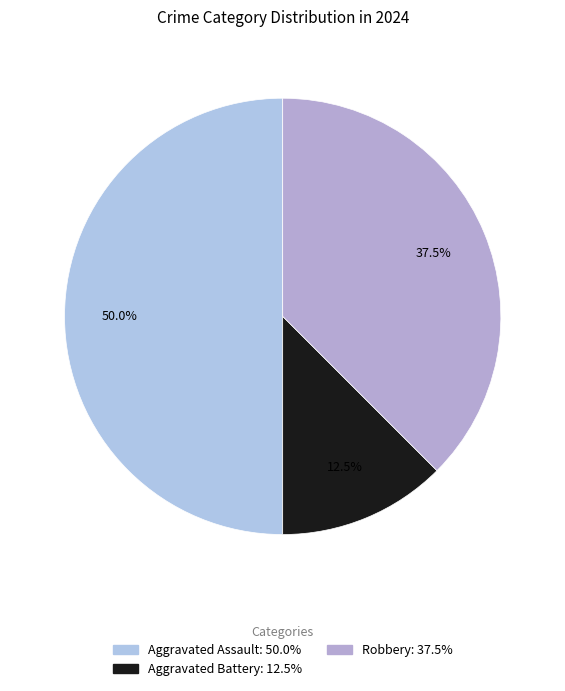

What is the smallest slice in the pie chart?

Aggravated Battery